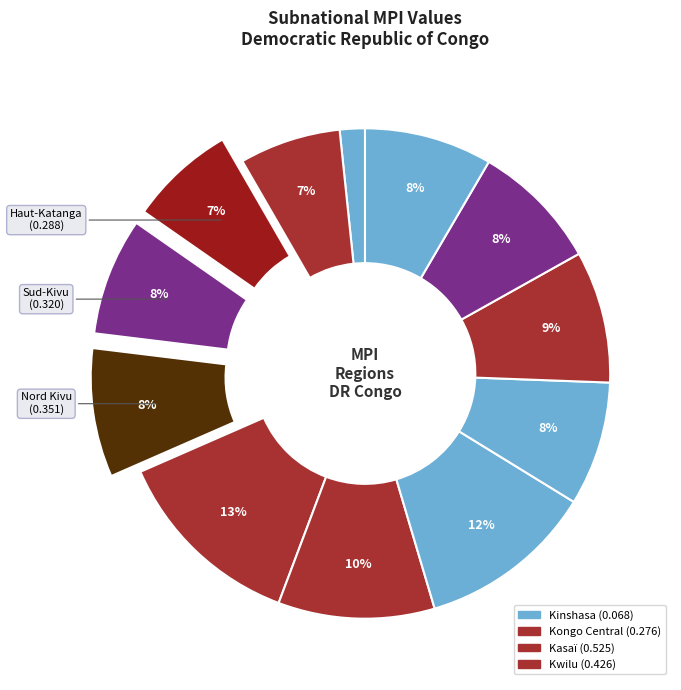

How many slices are in this pie chart?

12